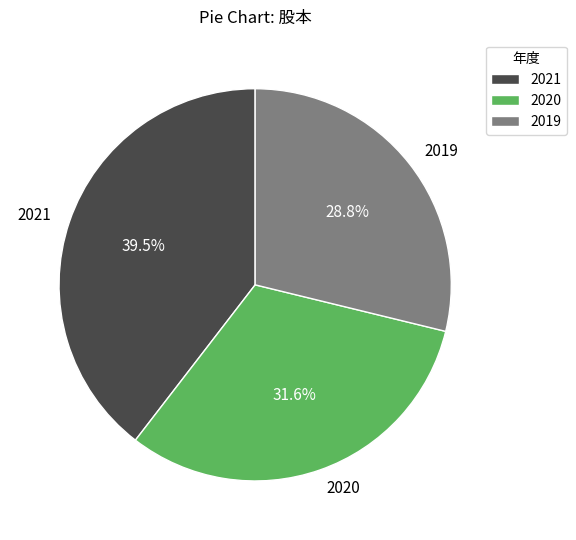

Between 2020 and 2021, which is larger?

2021